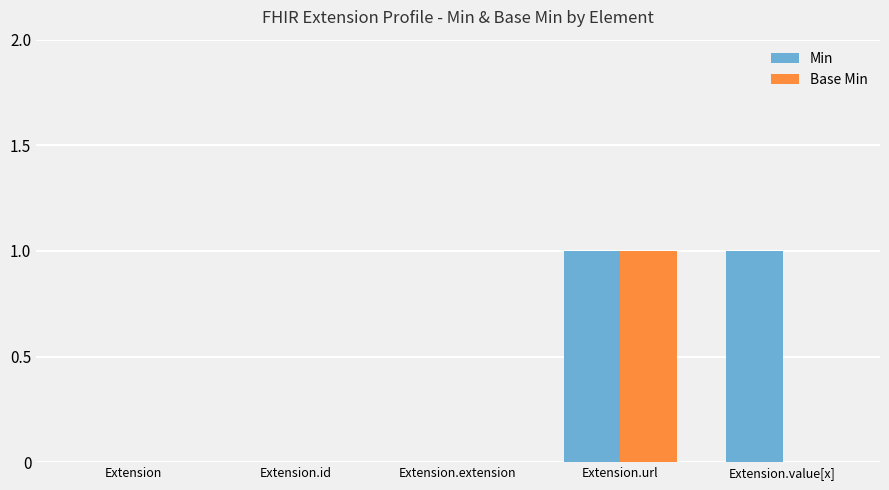

The Min series shows 0 at Extension. True or false?

True